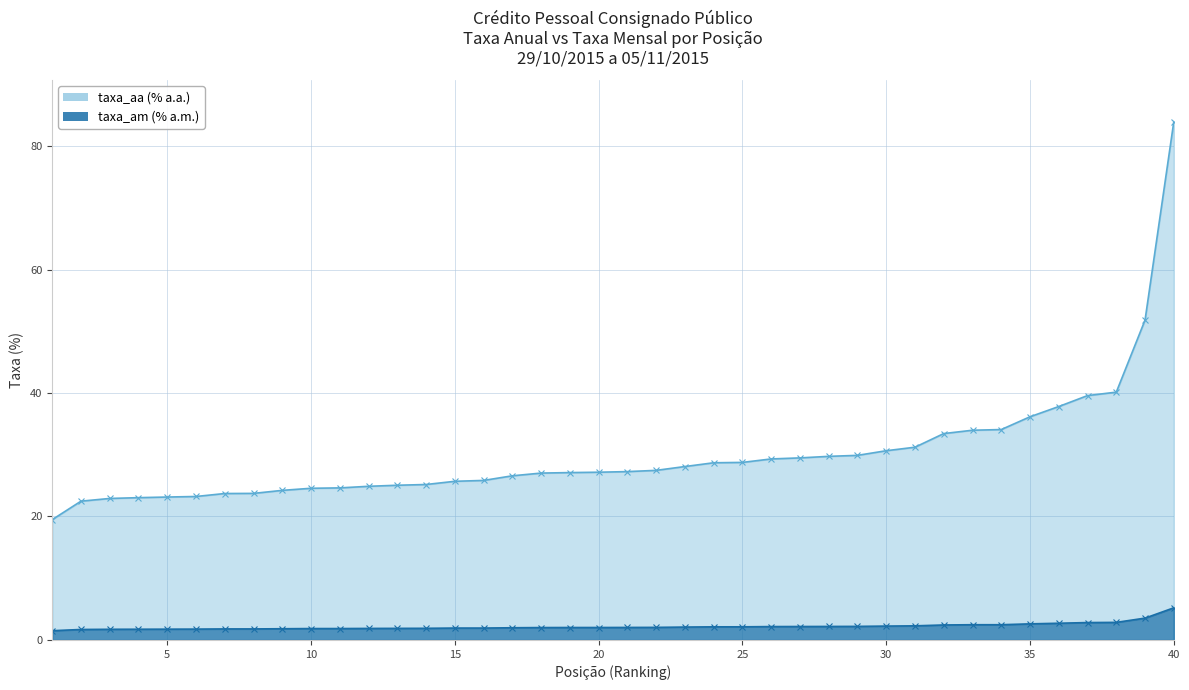

What are all the series names shown in the legend?

taxa_aa, taxa_am